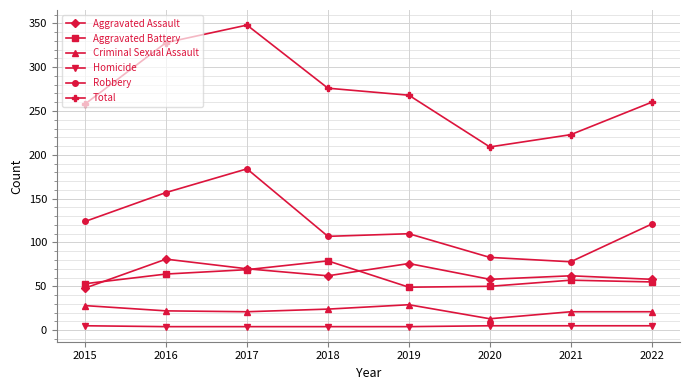

Between 2016 and 2019, which series saw the biggest shift?

Total